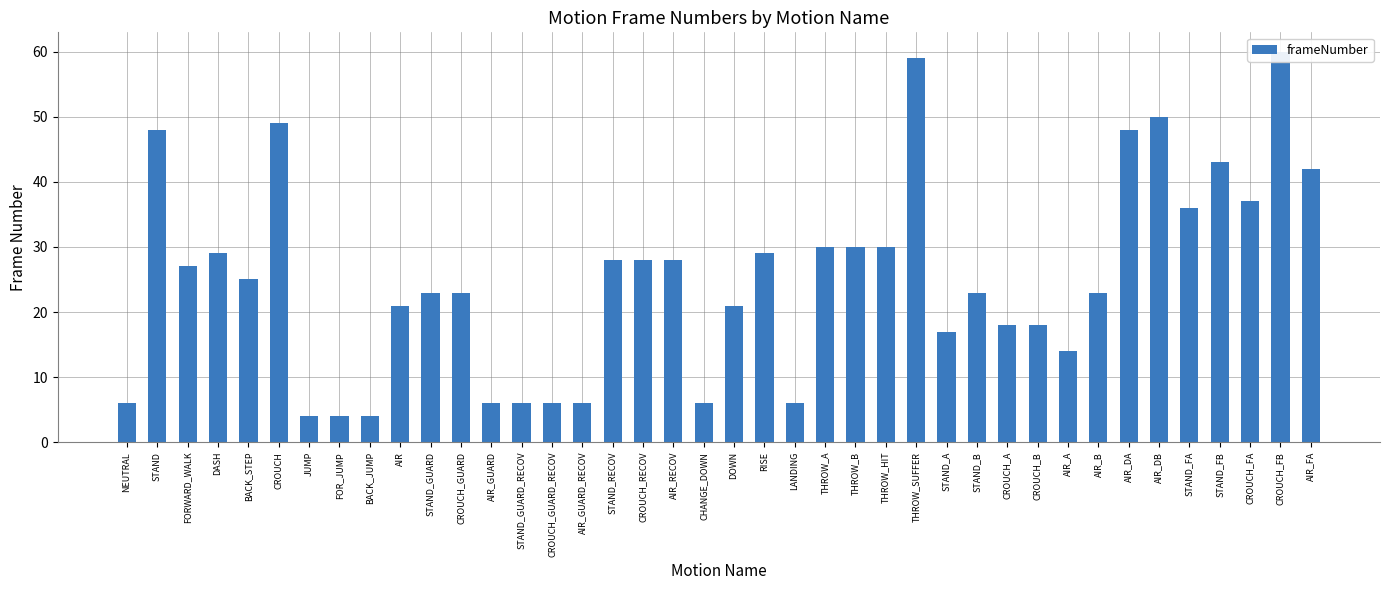

What position from the left is CROUCH_B?

31